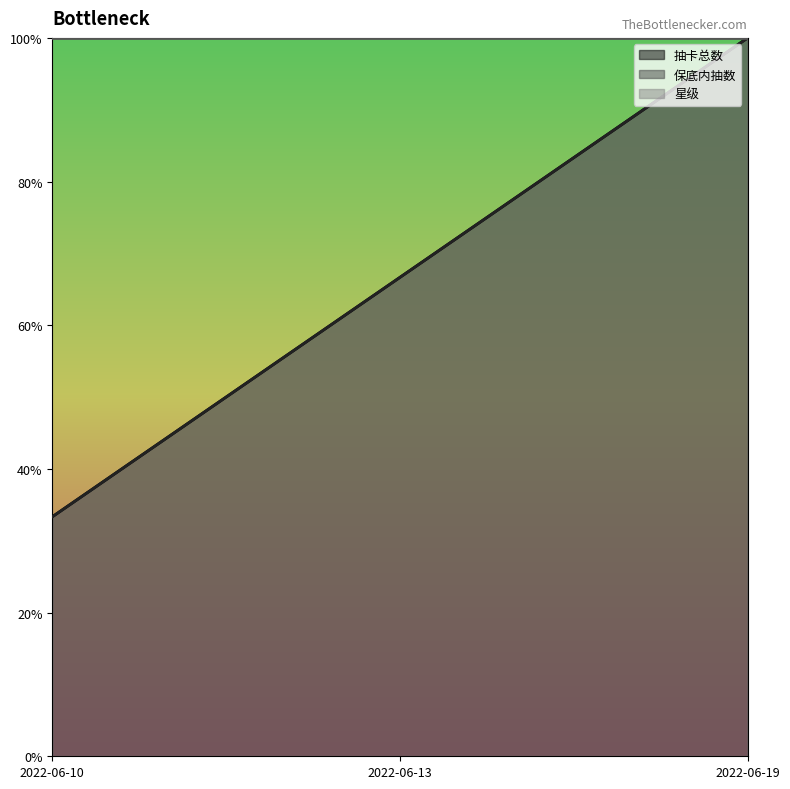

Does the chart display data point markers on the line(s)?

No